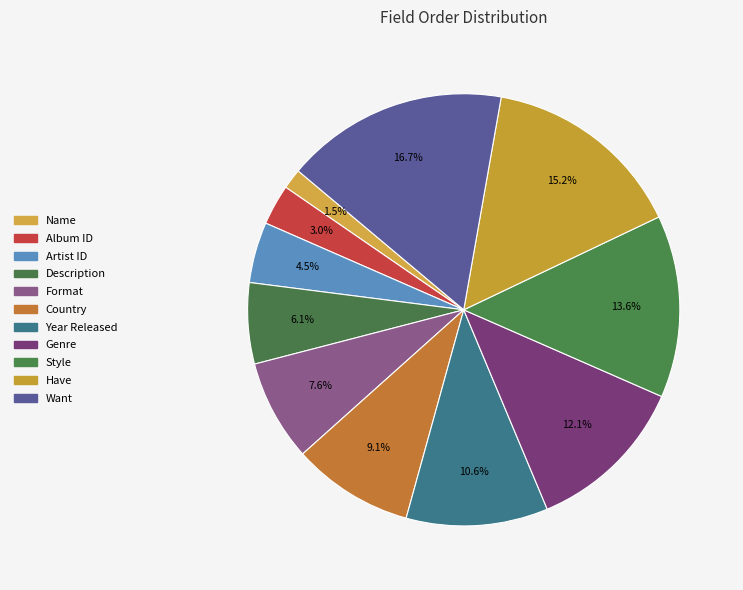

What is the change in value from Artist ID to Description?

+1